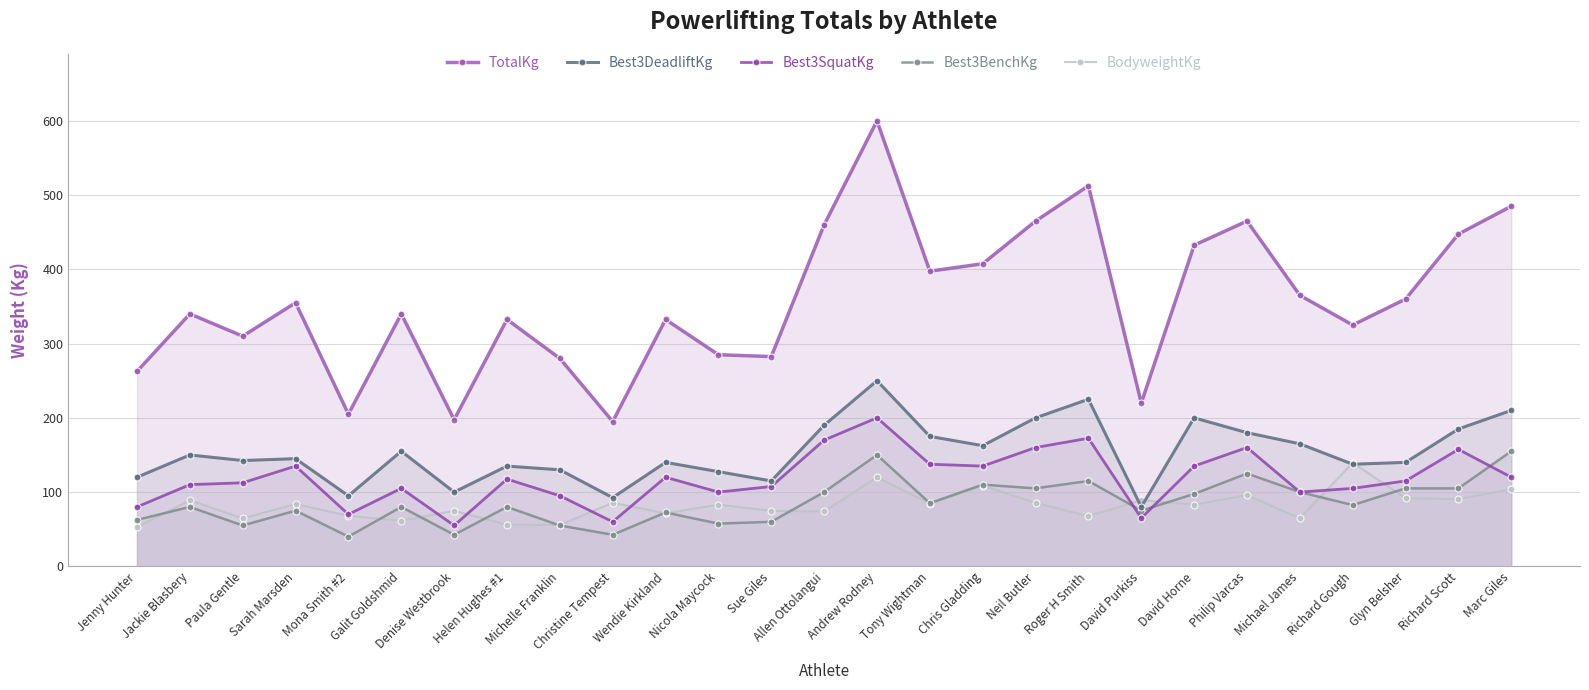

Between Chris Gladding and Richard Scott, which series saw the biggest shift?

TotalKg